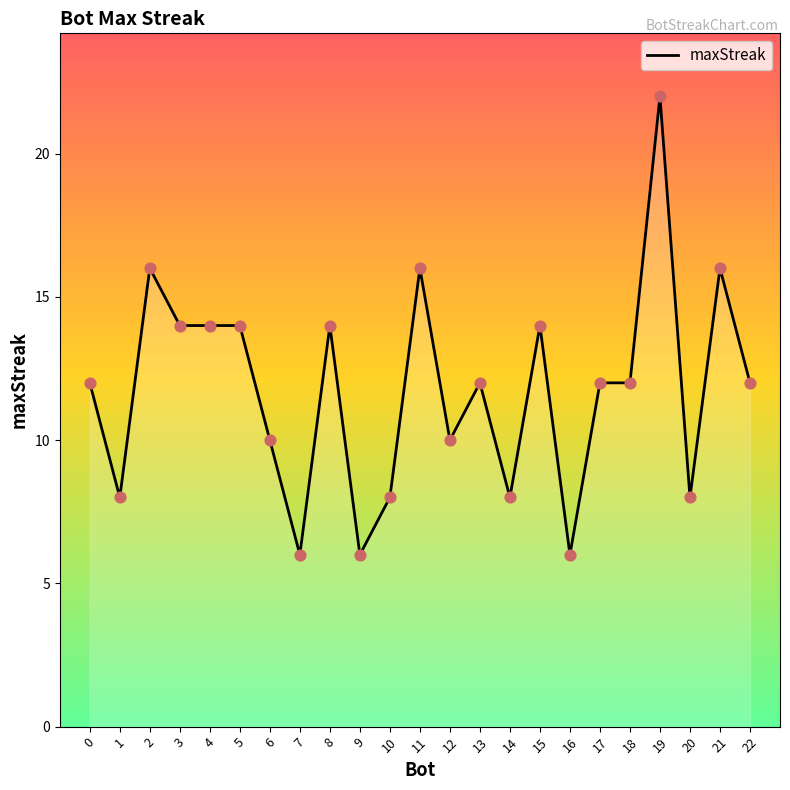

Which has a higher value, 6 or 5?

5